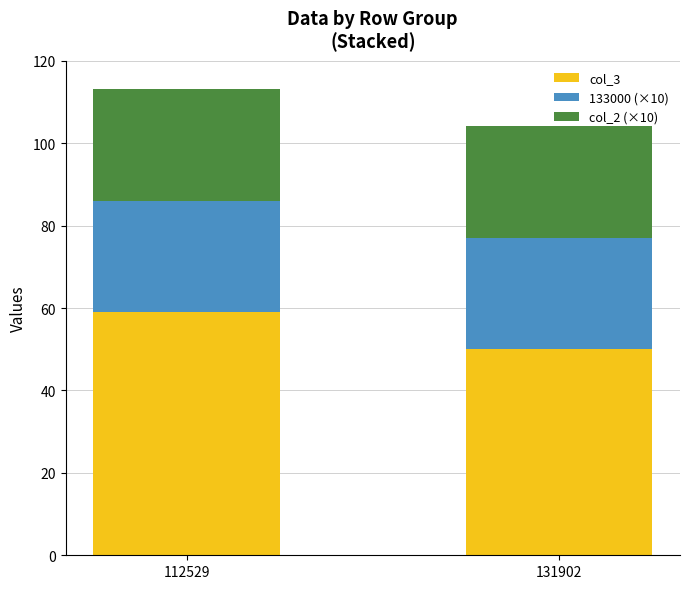

At which label is col_3 closest to 54?

131902